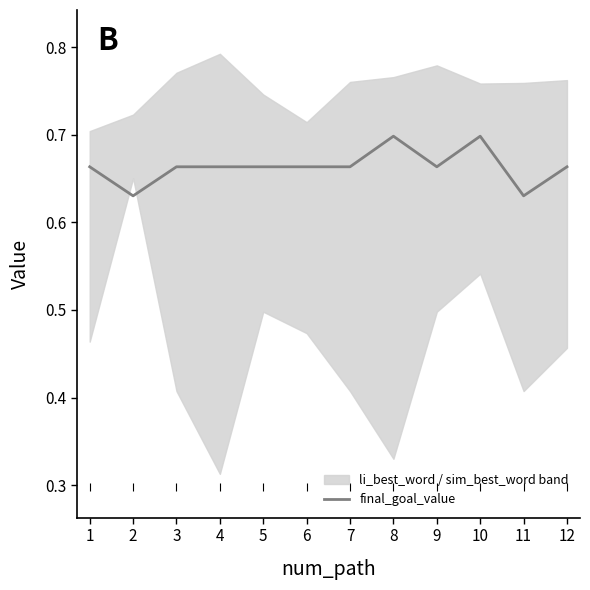

The value at 2 is 0.6. True or false?

True